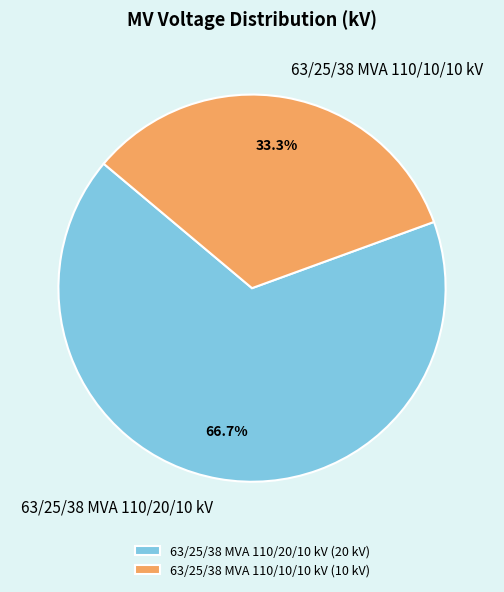

Is there a majority slice in this chart?

Yes